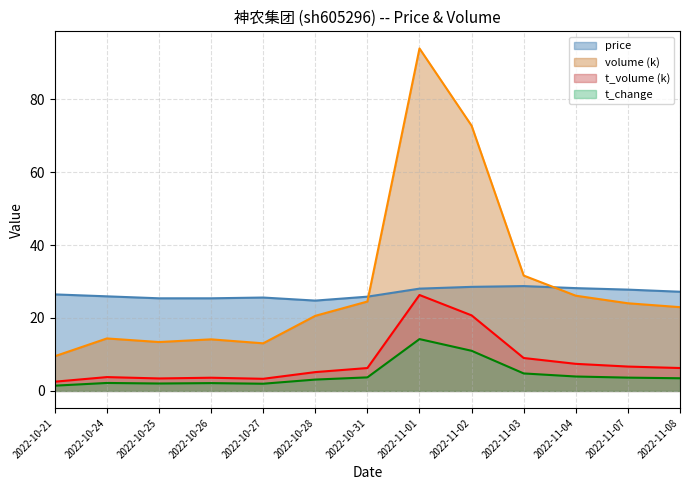

What is the label of the 3rd point from the left?

2022-10-25